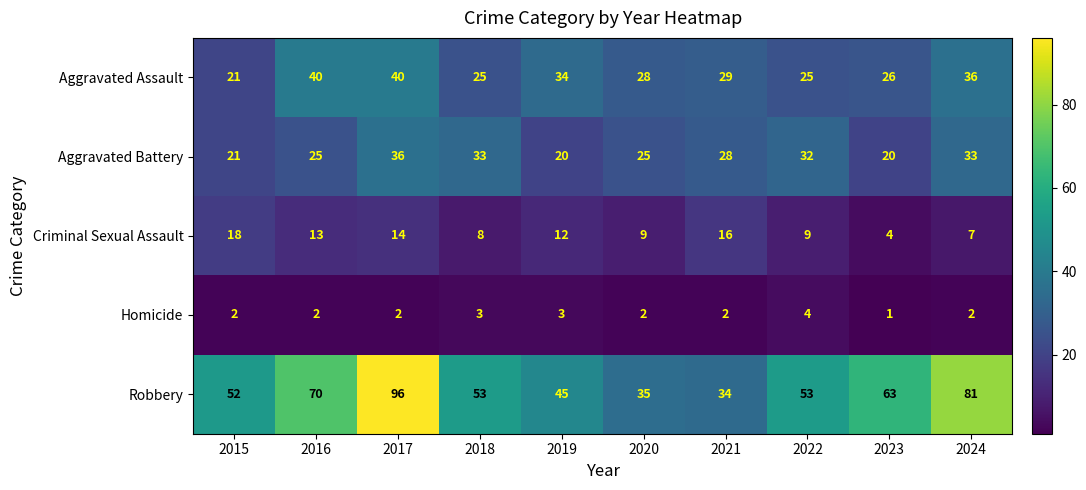

What is the difference between the Aggravated Battery values at 2022 and 2019?

12